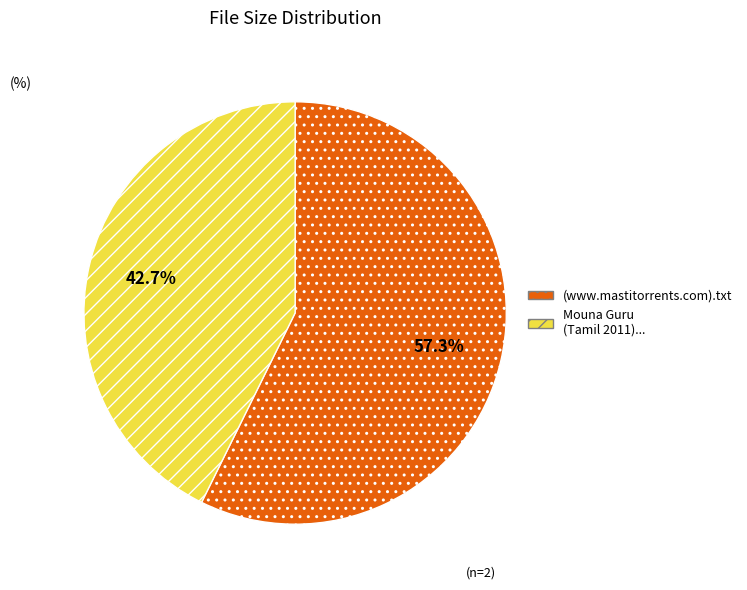

Count the number of slices in the pie.

2